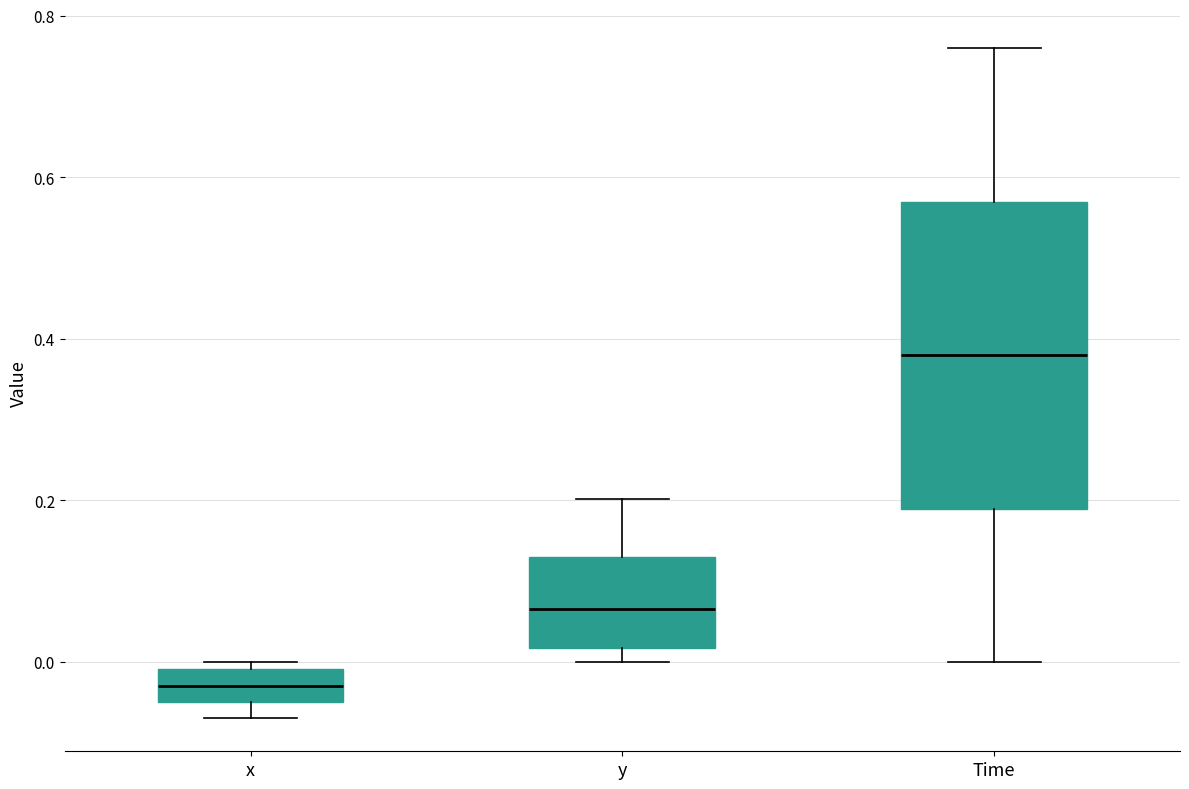

Reading left to right, transcribe this box plot: for each box, give where its median line is, the range the box spans, and where its two whiskers end, as read against the y-axis. The values are not printed on the chart, so give them approximately, as read against the axis.

x: median -0.04 (inside the box), box -0.04 to 0.00, whiskers -0.06 to 0.00 (just above the box's upper edge)
y: median 0.06, box 0.02 to 0.12, whiskers 0.00 to 0.20
Time: median 0.38, box 0.20 to 0.58, whiskers 0.00 to 0.76